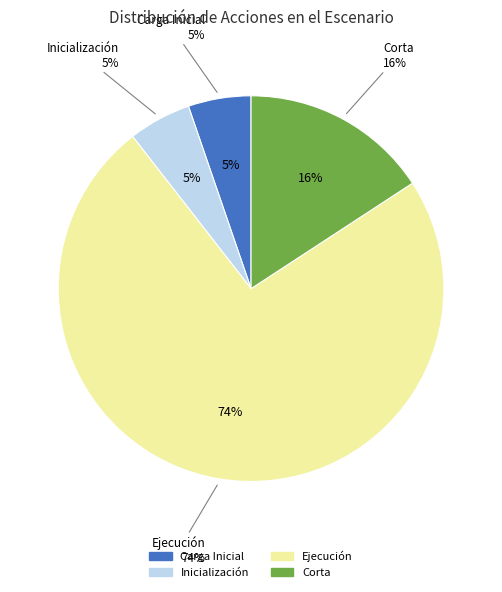

Is there any slice that represents more than half of the pie?

Yes